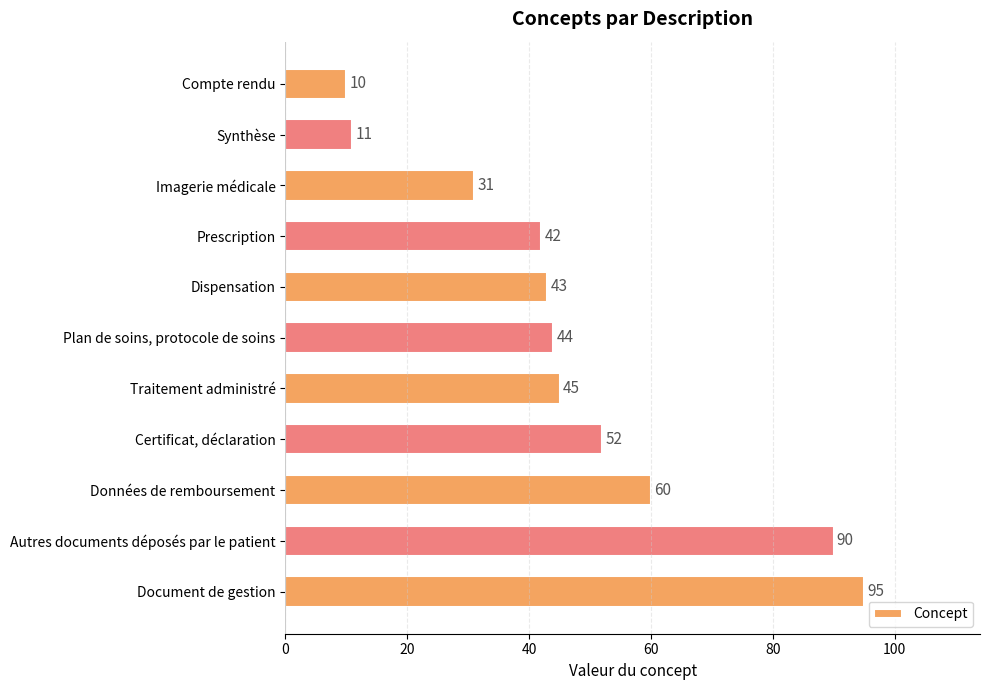

How many data points does each series have?

11